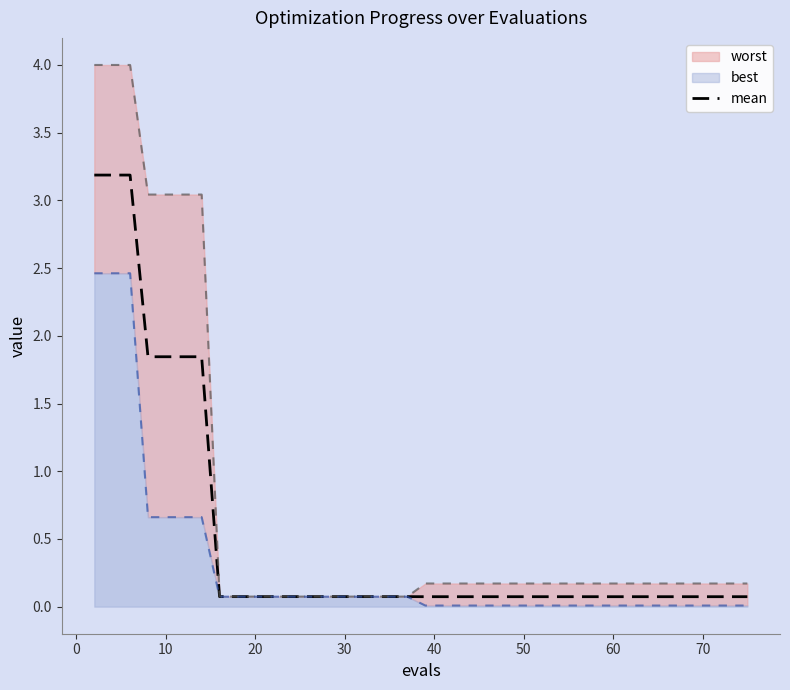

What is the difference between the second highest and minimum values?

3.1